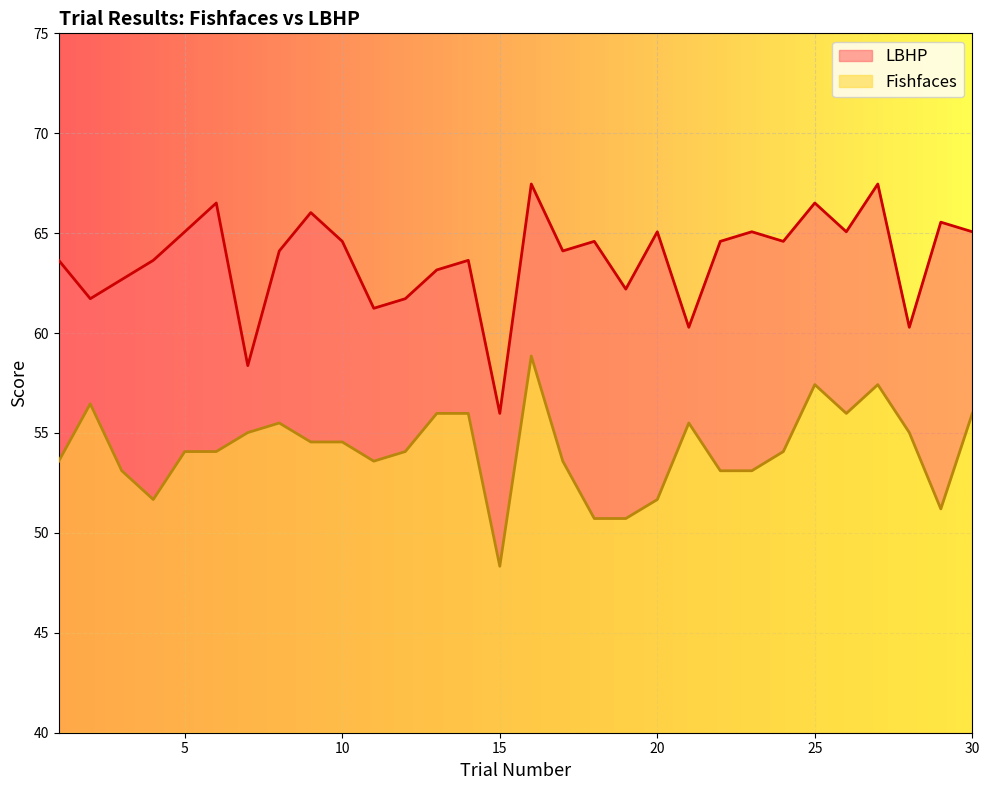

At which label is Fishfaces closest to 53?

3